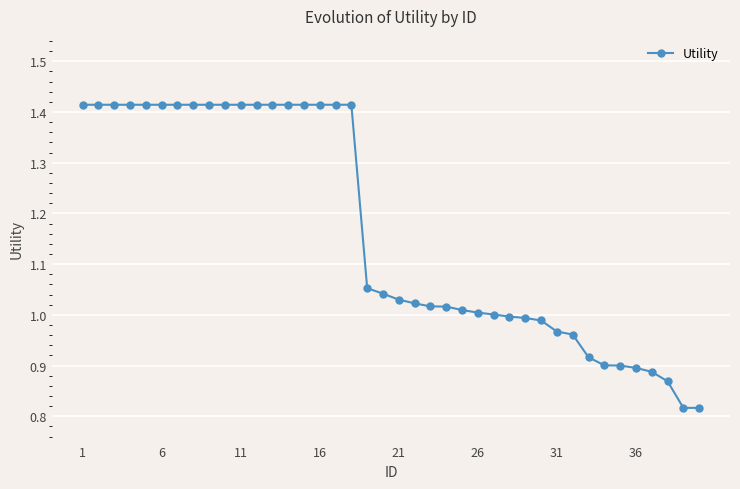

What is the sum of all values?

46.6